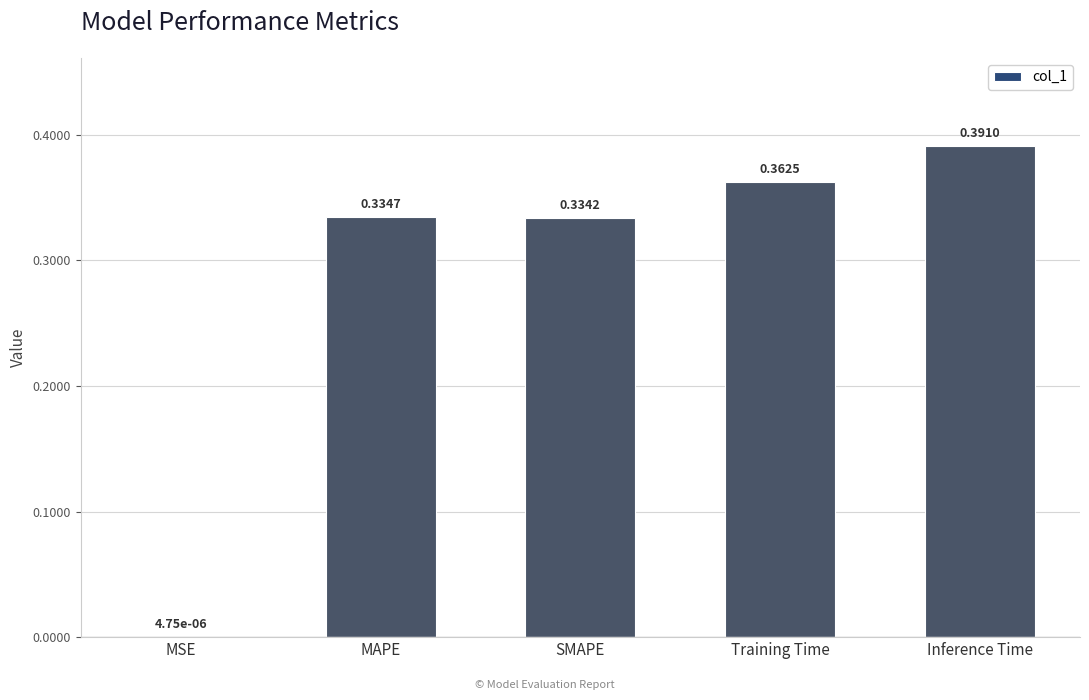

Are the bars horizontal?

No